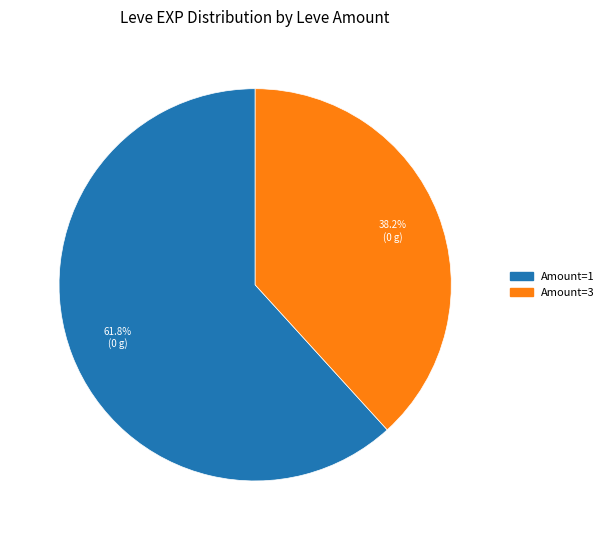

Does any single category account for the majority?

Yes